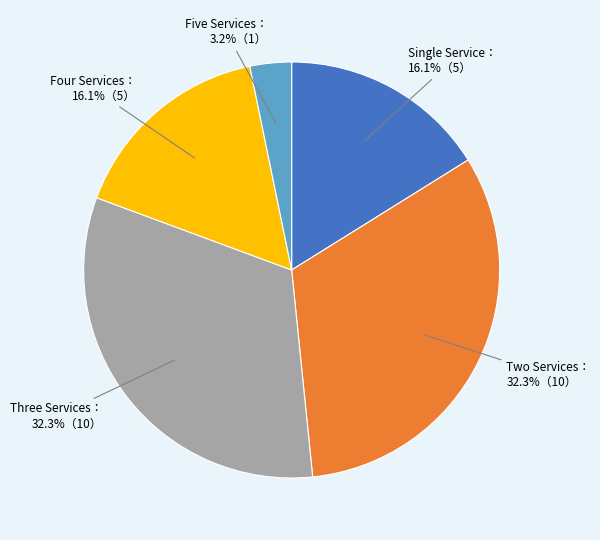

Does any single category account for the majority?

No